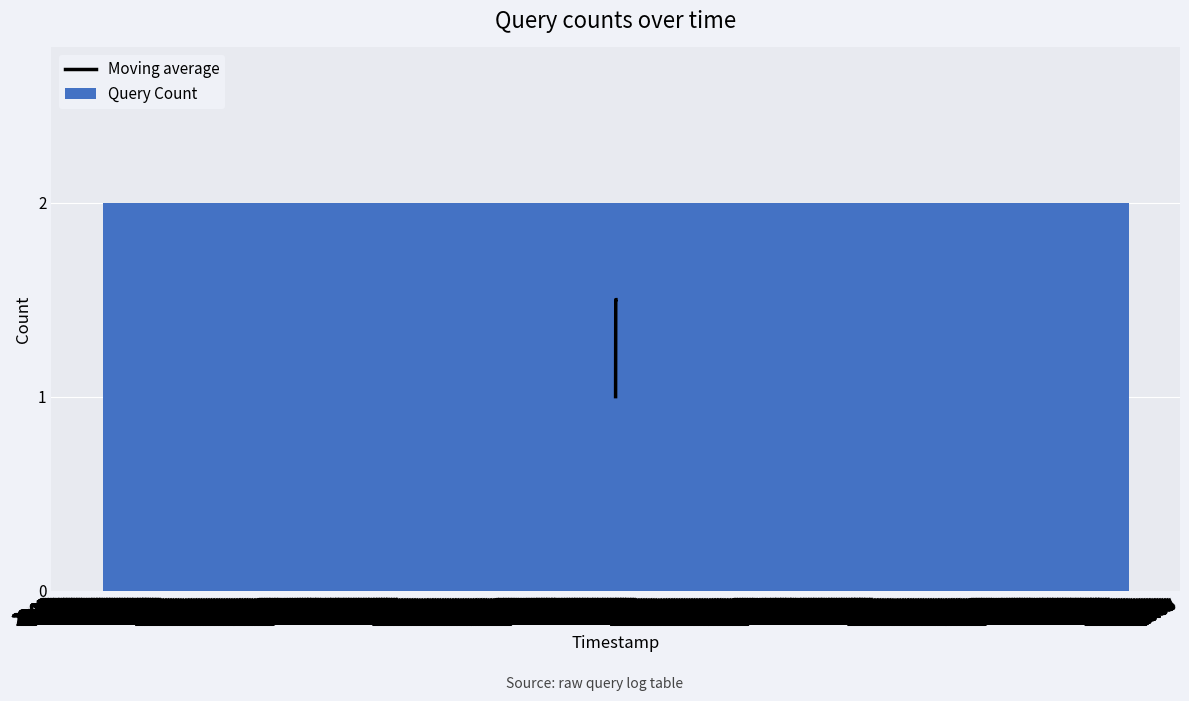

Count the values in the range 1 to 2.

4